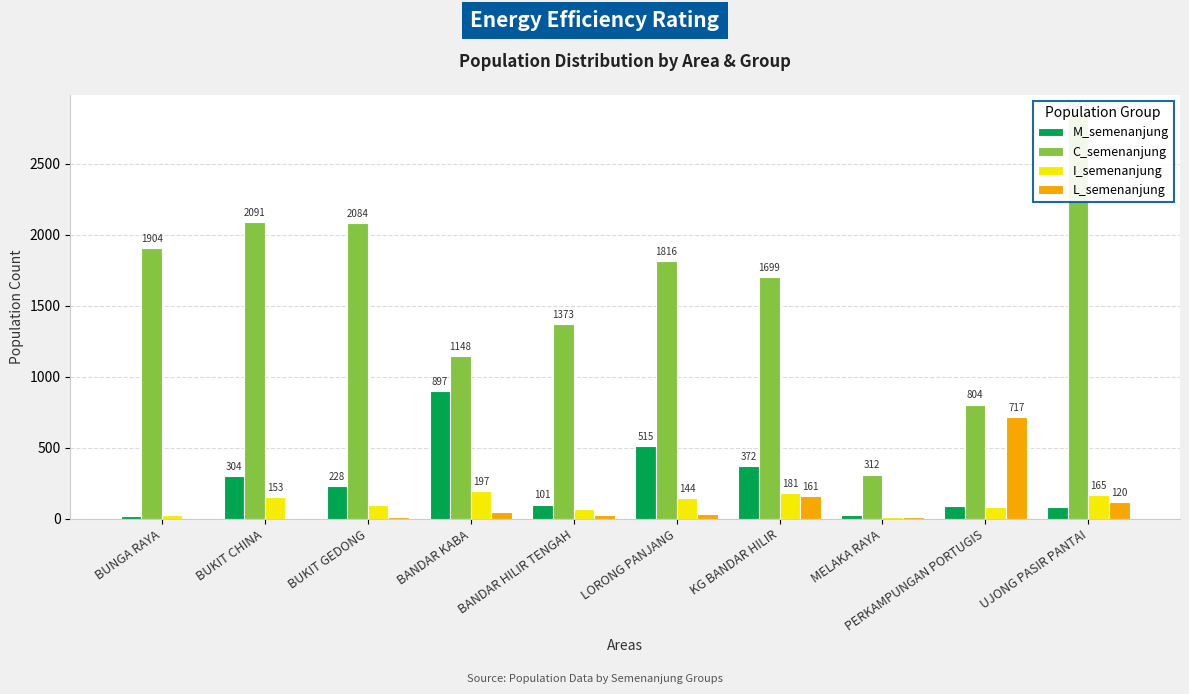

What is the sum of all I_semenanjung values?

1133